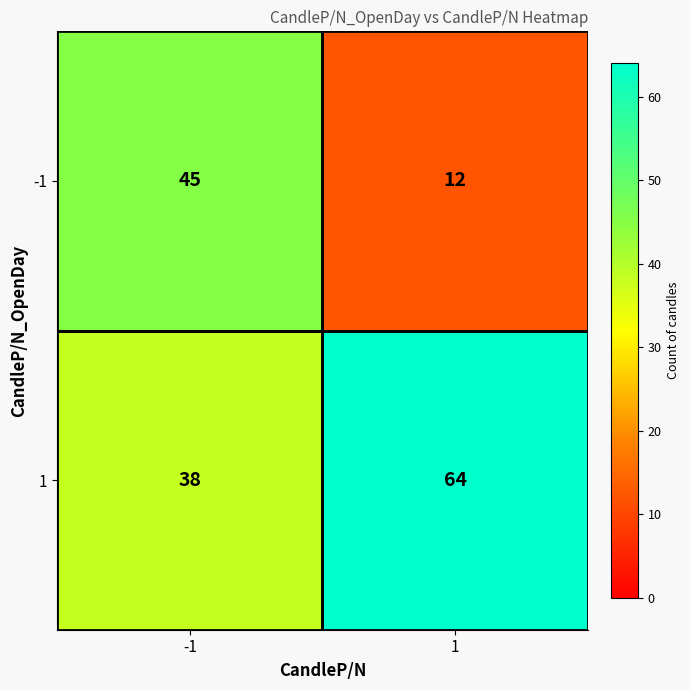

How many series are shown in this chart?

2